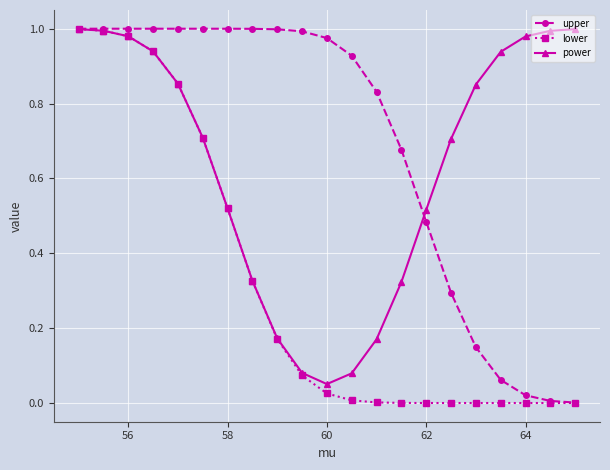

Which series has the largest total across all categories?

upper